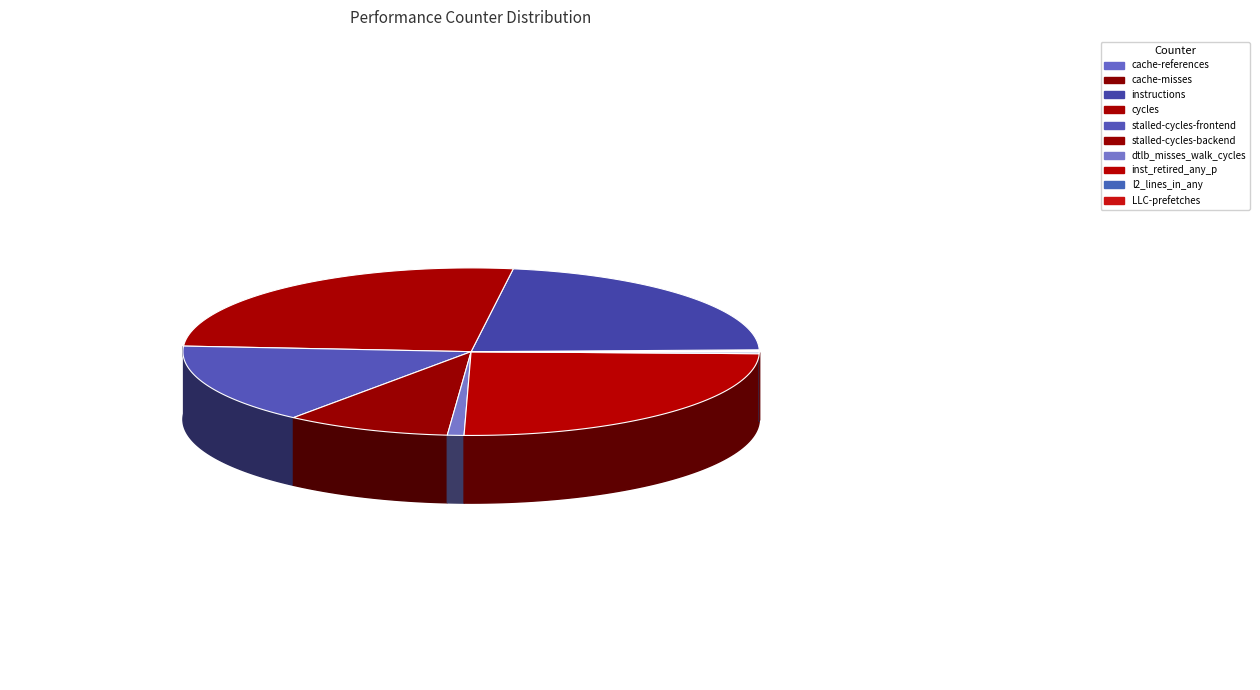

To the nearest percent, what is the difference between the largest and smallest slice percentages?

26%